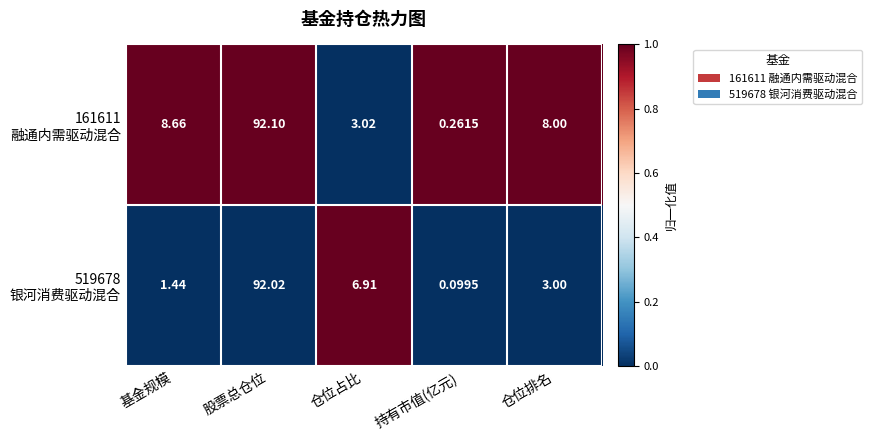

Which category has the highest value across all series?

股票总仓位